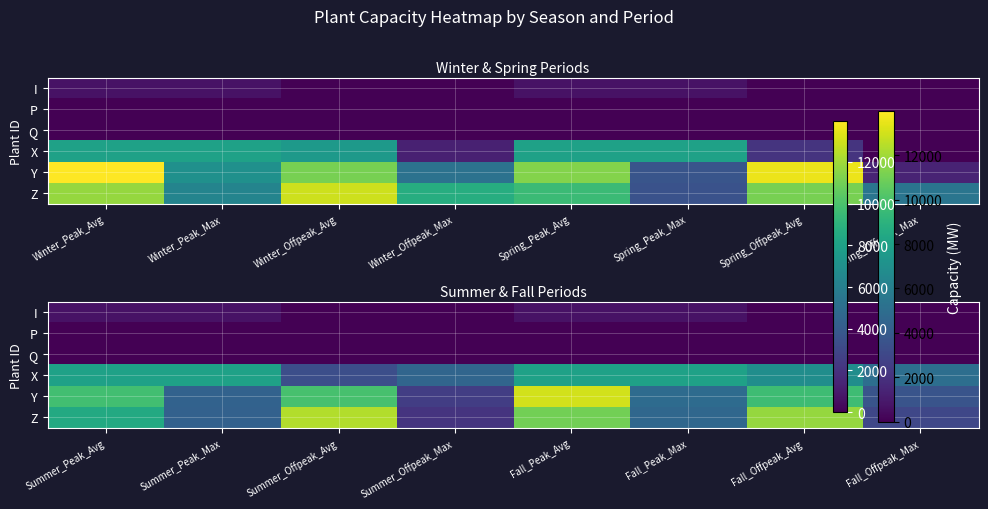

The value of I at Summer_Offpeak_Max is -455.9. True or false?

False